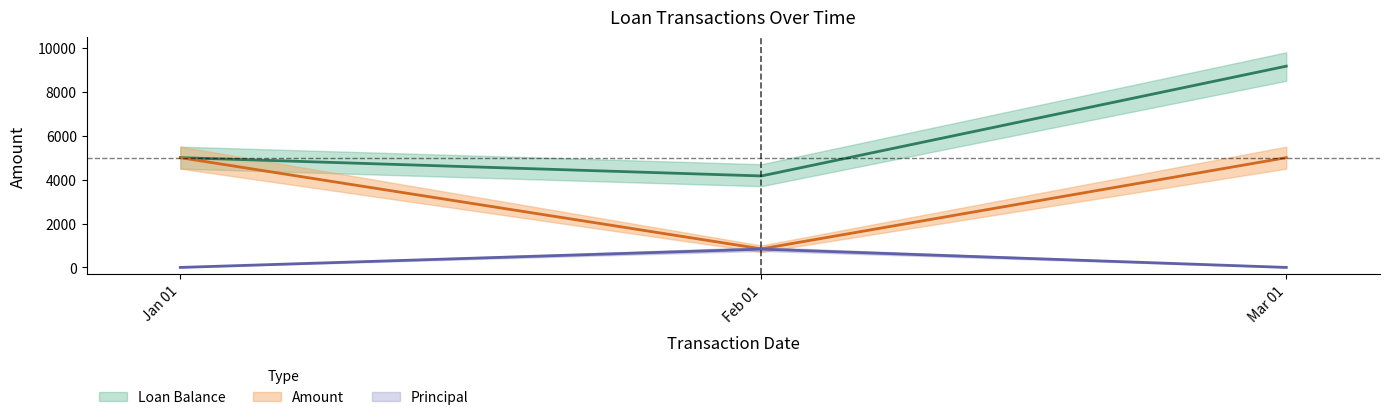

Which series has the widest spread of values?

Loan Balance